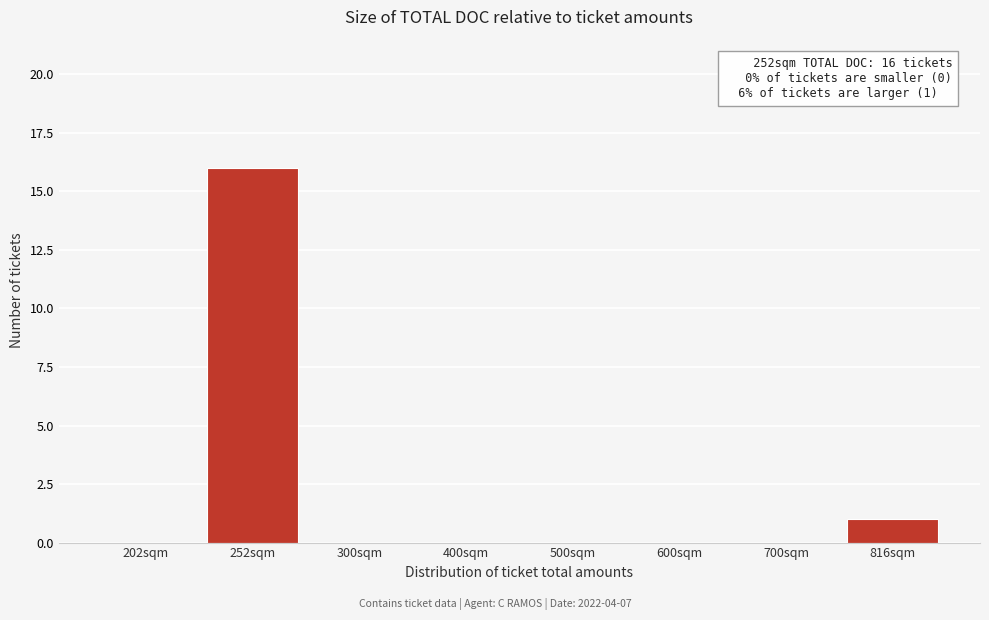

Reading left to right, list all the values displayed in this chart.

202sqm=0	252sqm=16	300sqm=0	400sqm=0	500sqm=0	600sqm=0	700sqm=0	816sqm=1